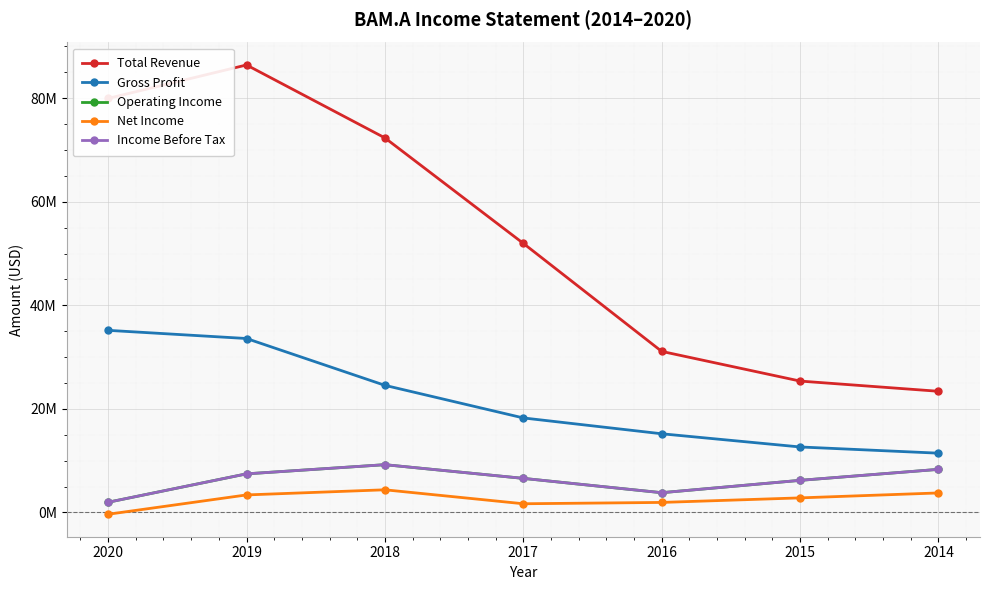

What is the total value across all series at 2018?

119719200